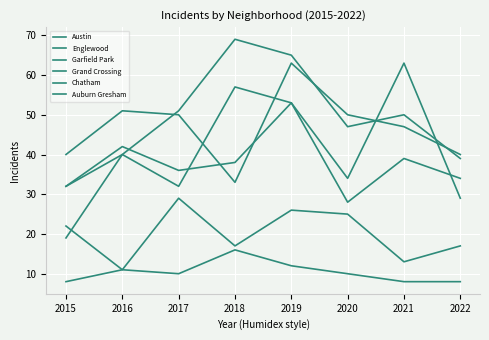

What is the maximum value for Chatham?

29